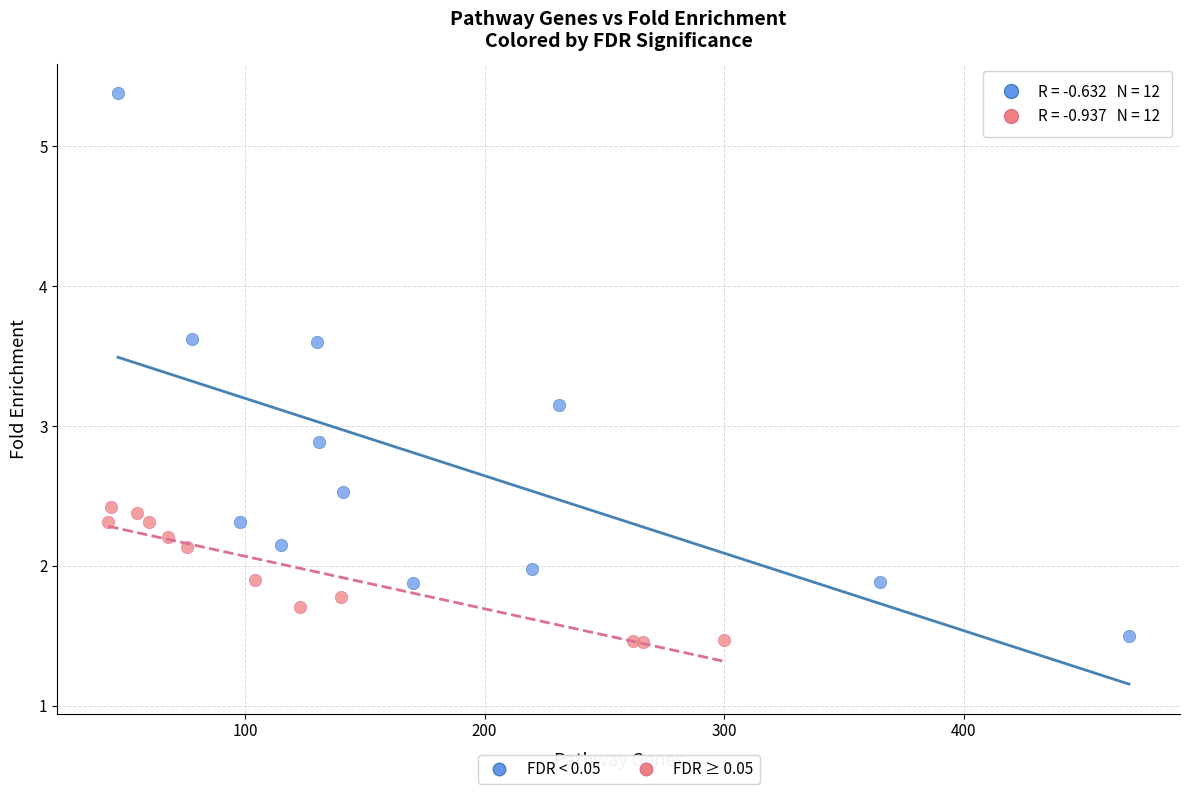

Which series has the largest Y range (max minus min)?

FDR < 0.05